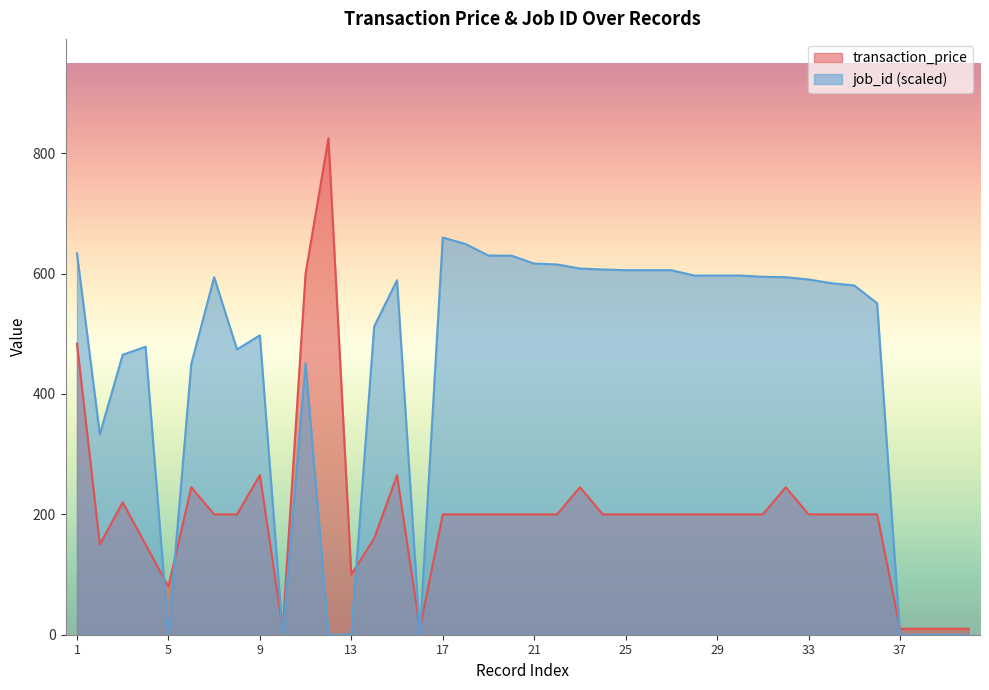

True or false: transaction_price has more than 2 interior local peaks.

True